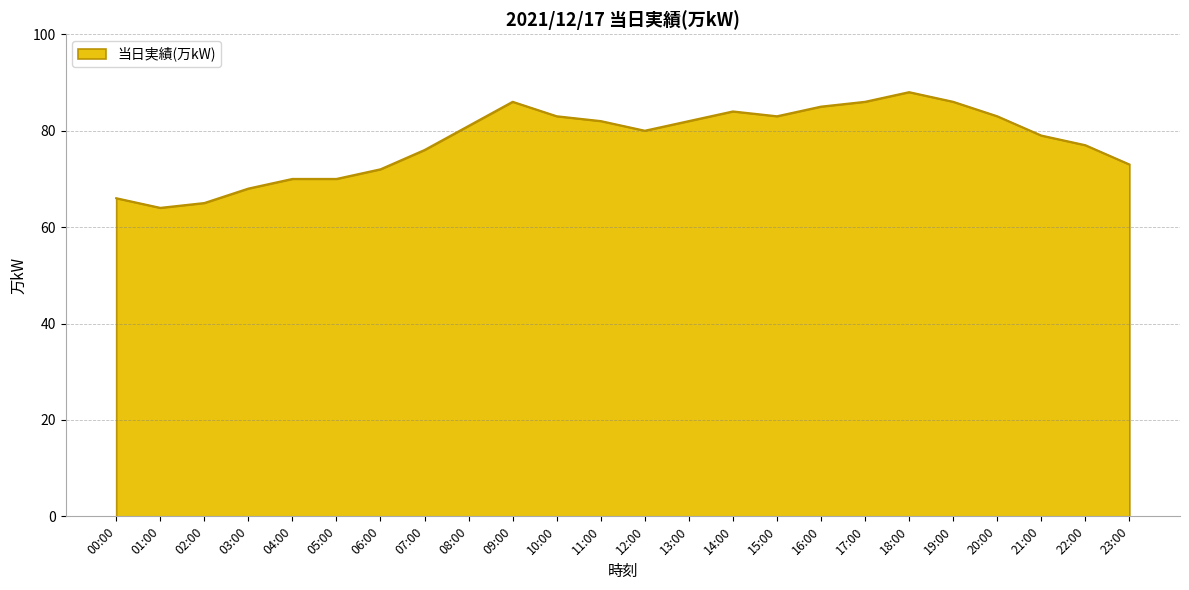

Which has a higher value, 11:00 or 04:00?

11:00